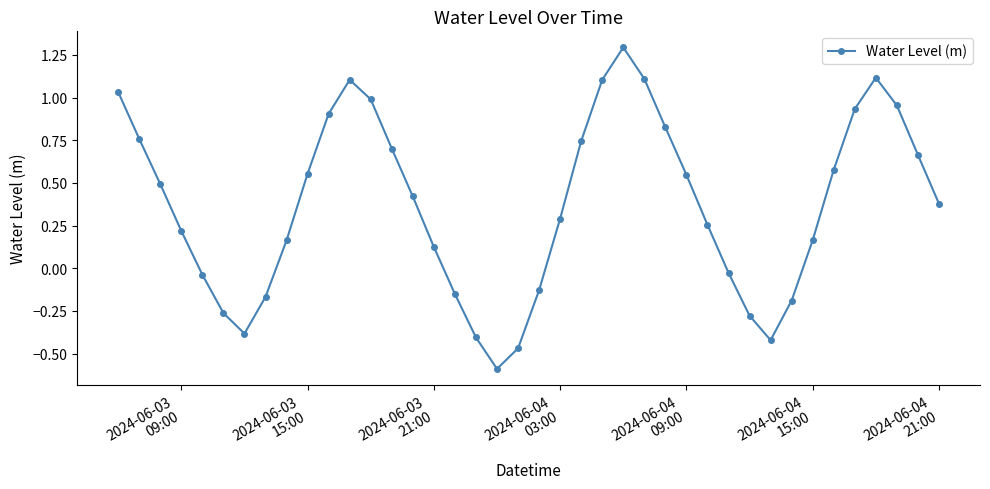

What is the maximum value shown in the chart?

1.3